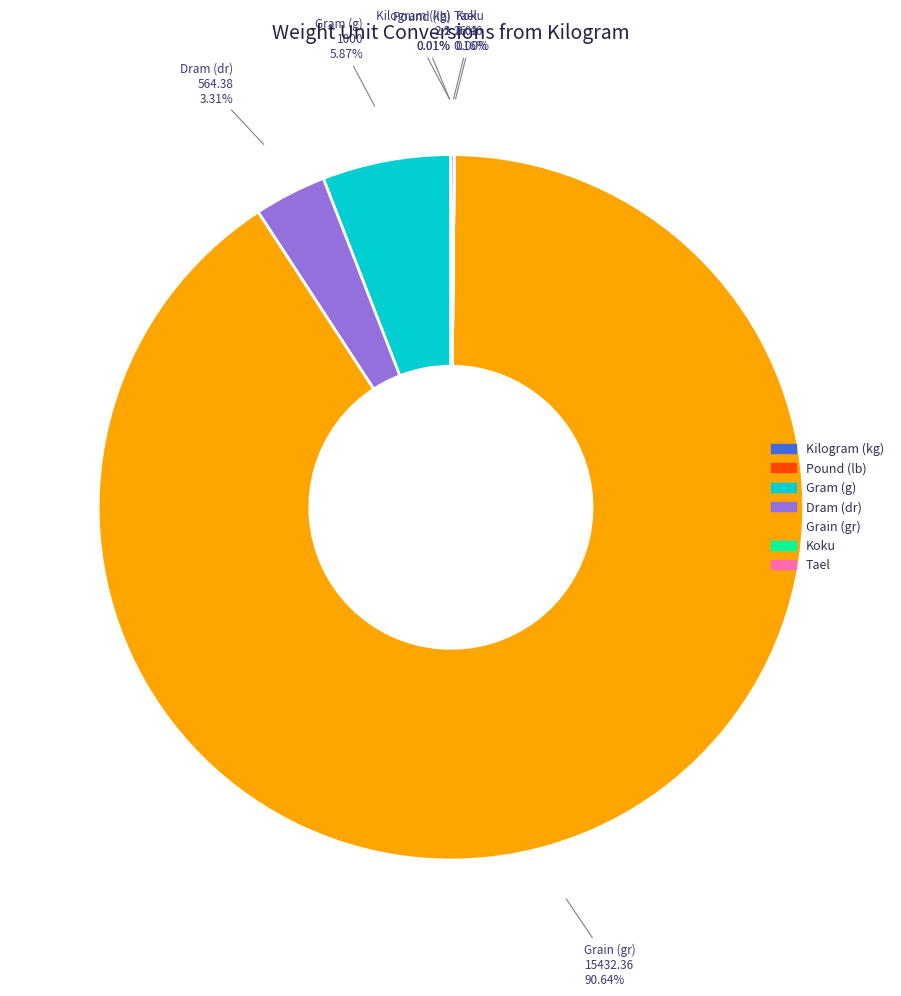

To the nearest percent, what is the difference between the Gram (g) and Grain (gr) slice percentages?

85%